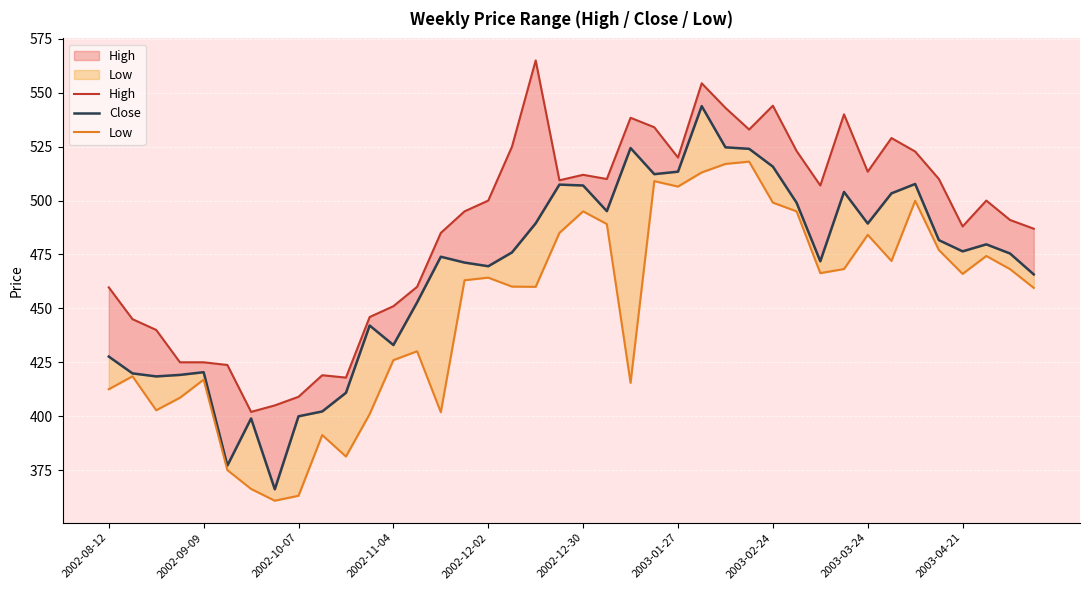

Where does the High series first go above 500?

17